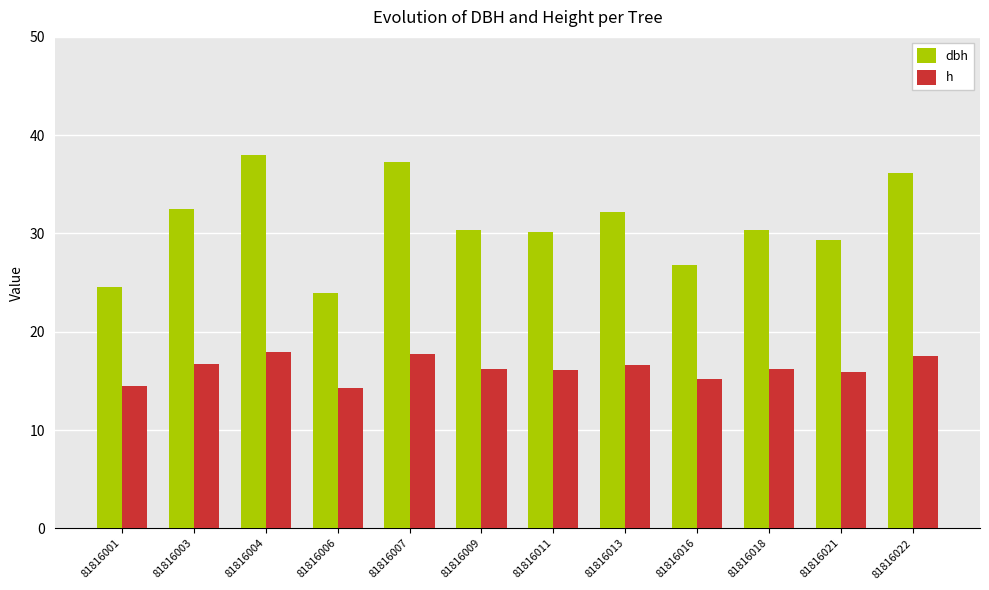

Rank the series at 81816004 from lowest to highest value.

h, dbh